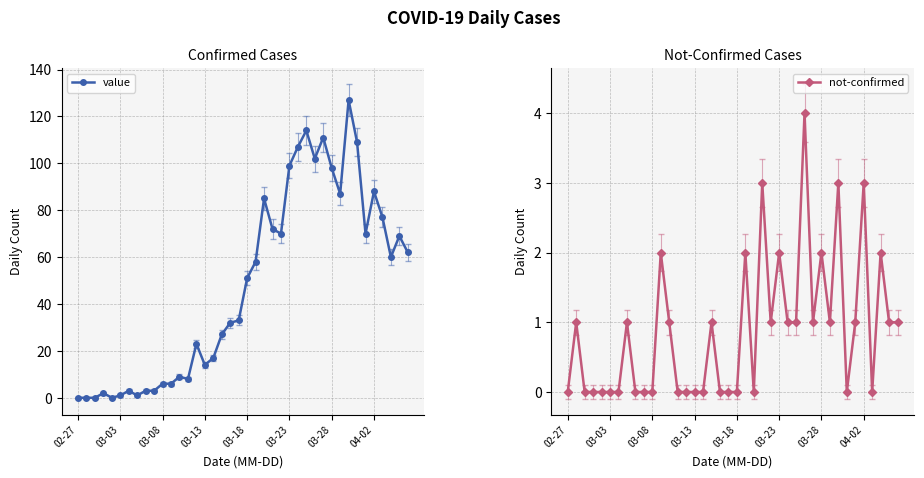

True or false: not-confirmed and value intersect in this chart.

False